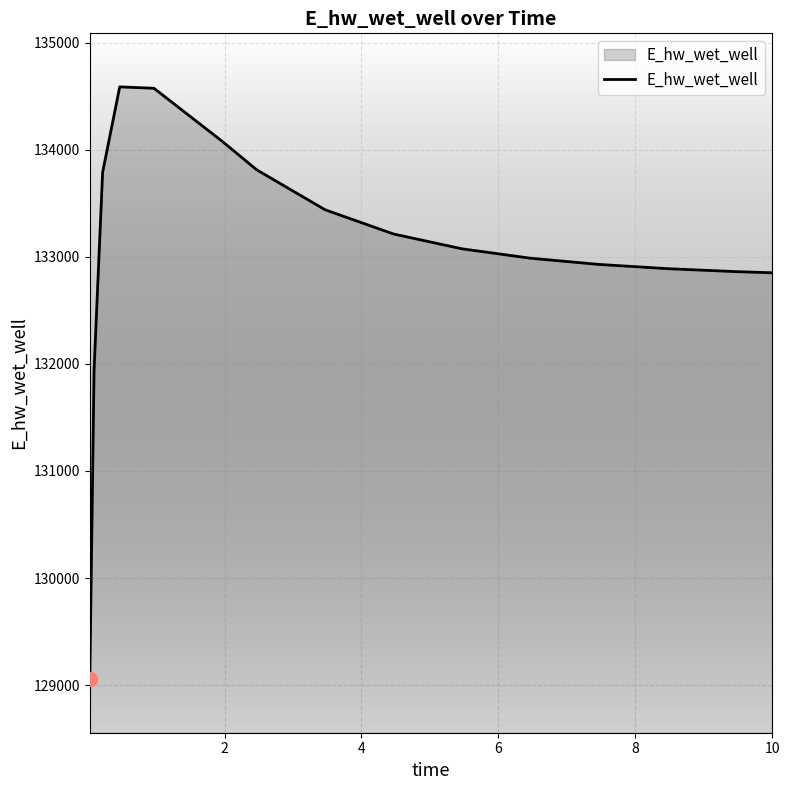

What is the difference between the maximum and minimum values?

5532.2